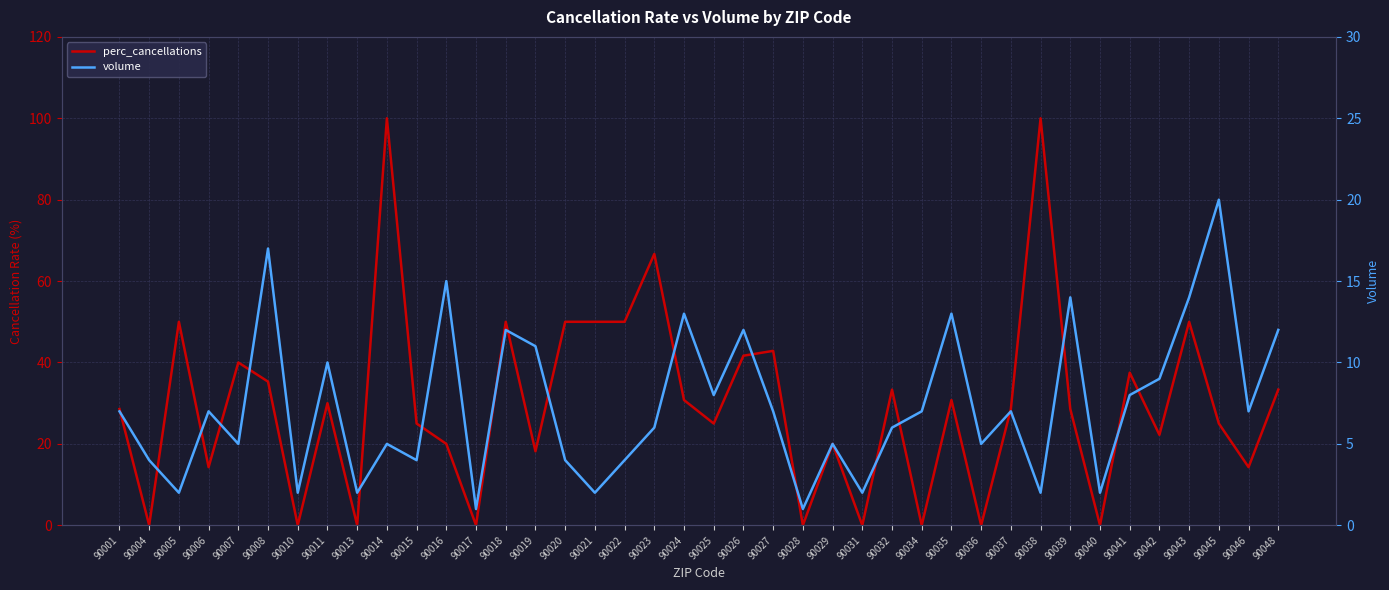

Is it true that volume equals 9.6 at 90023?

False